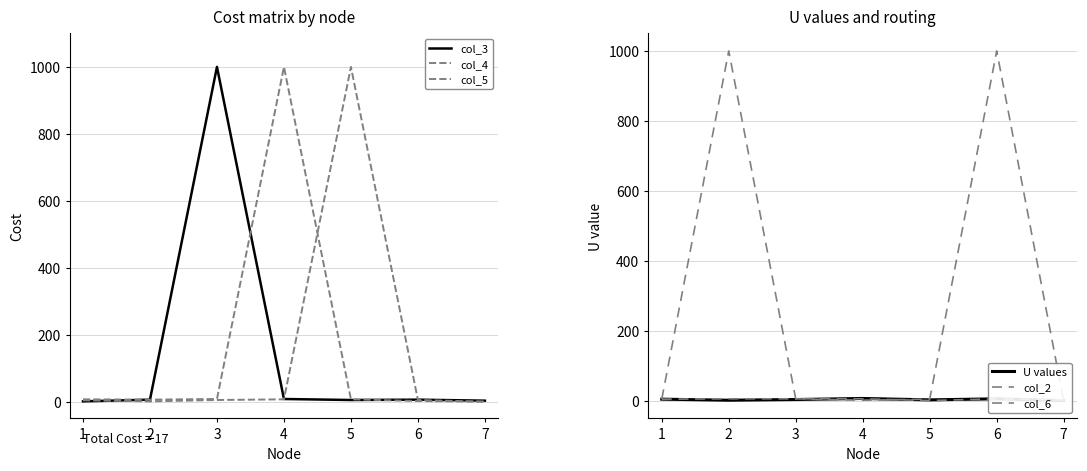

What is the difference between the maximum and minimum values in the col_5 series?

1000.0